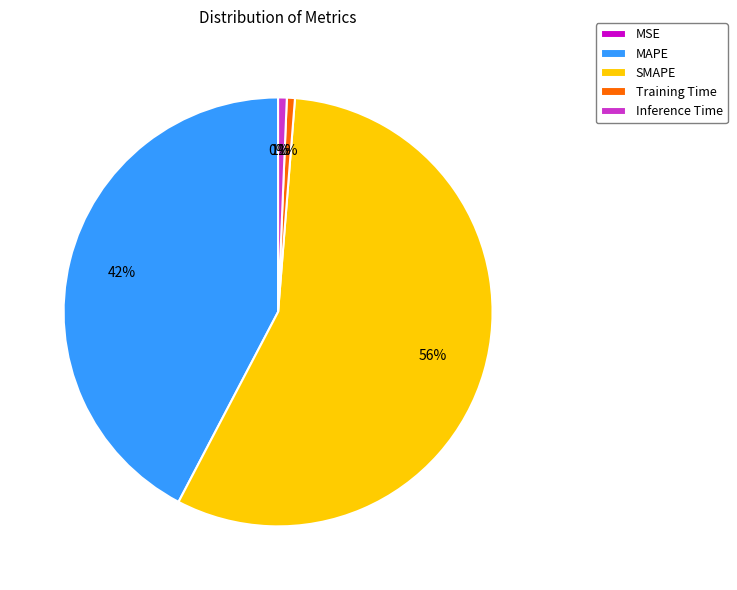

Does SMAPE represent more than half of the total?

Yes